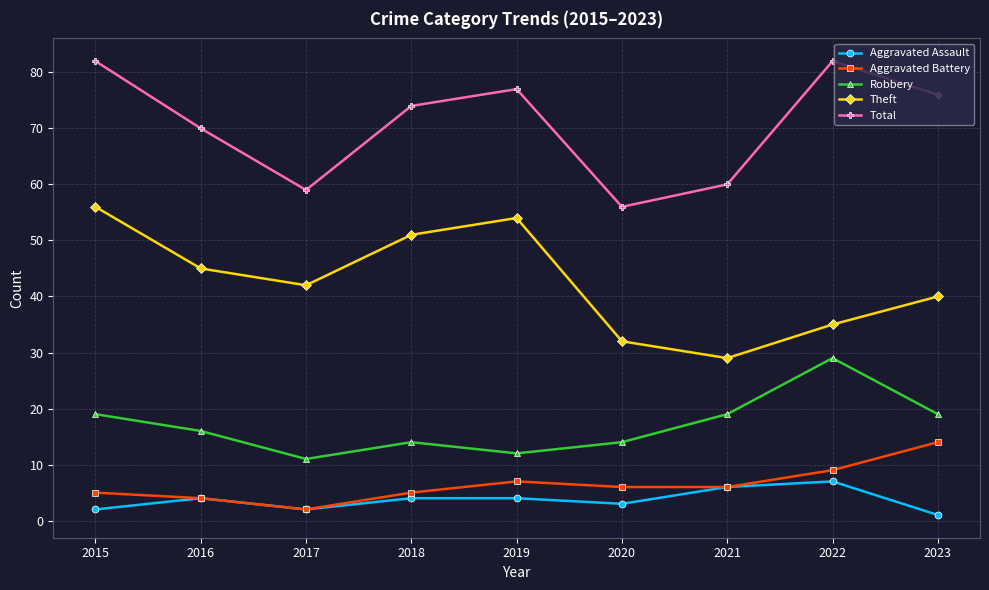

What is the highest value of the Theft series?

56